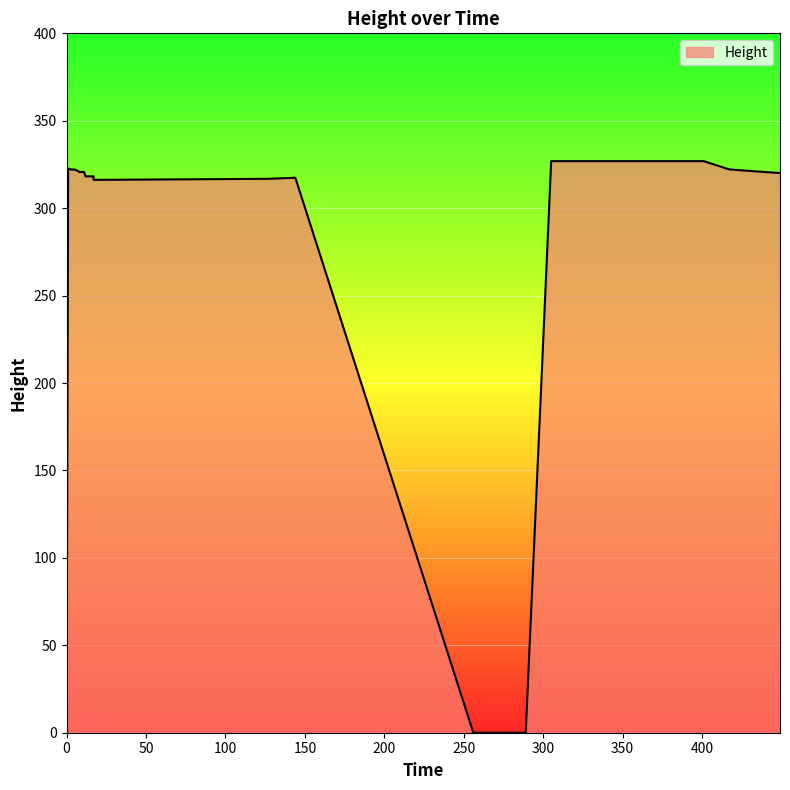

How many lines are shown in the chart?

1